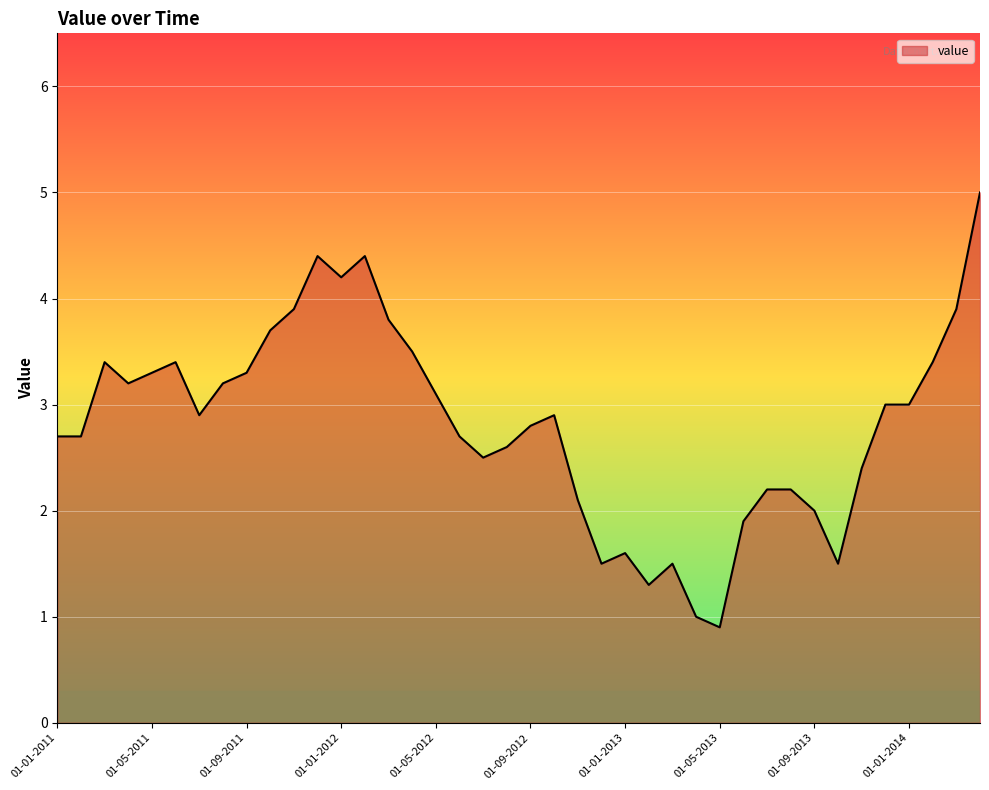

What is the minimum value shown in the chart?

0.9